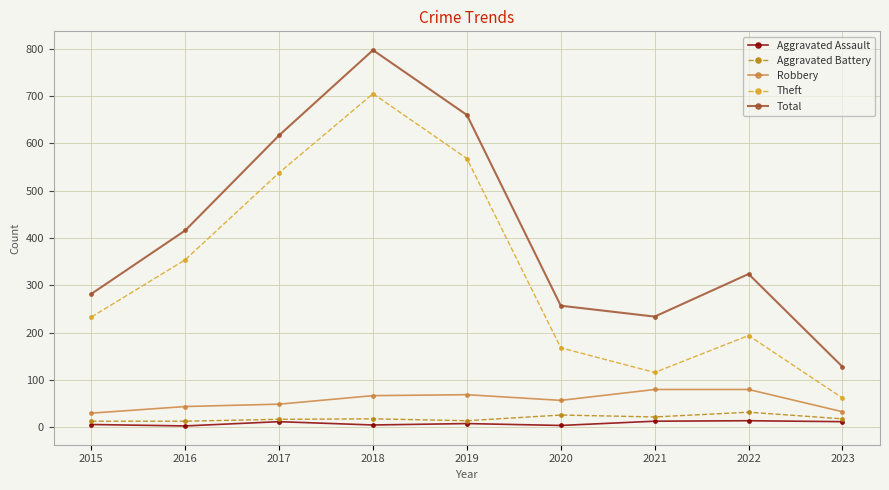

List the labels in order of Theft value, largest first.

2018, 2019, 2017, 2016, 2015, 2022, 2020, 2021, 2023